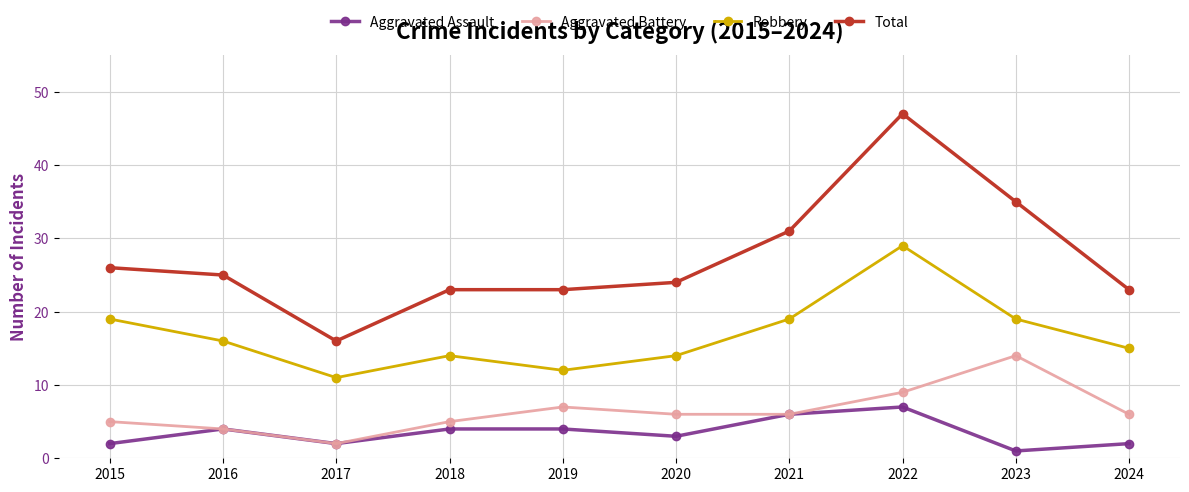

Is this an area chart (filled region under the line)?

No